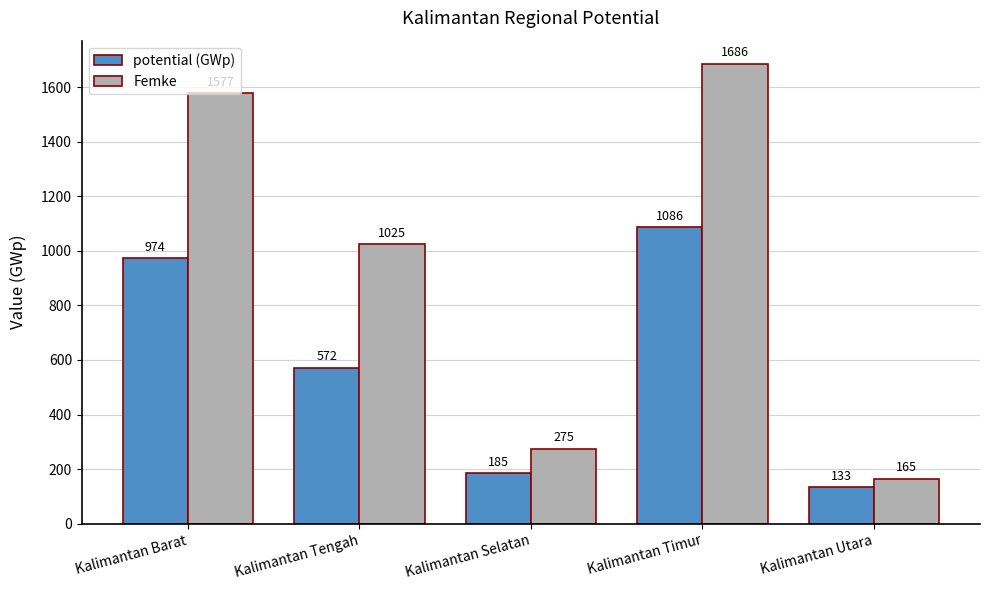

At which label is Femke closest to 925?

Kalimantan Tengah